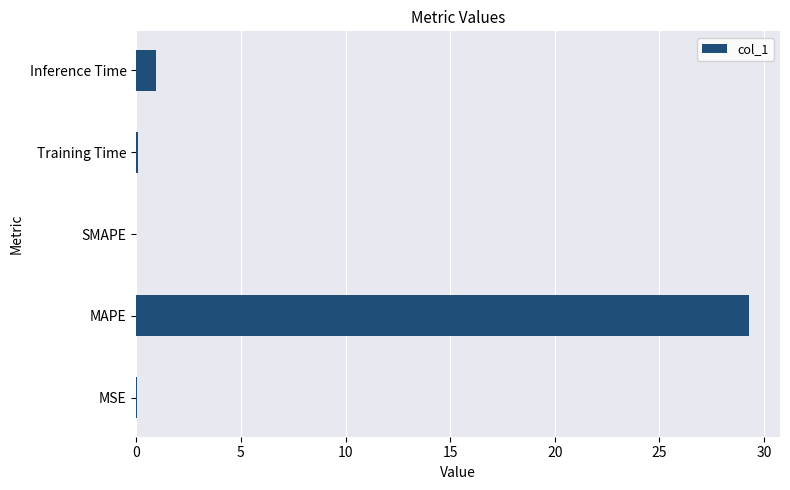

What is the sum of all values?

30.3